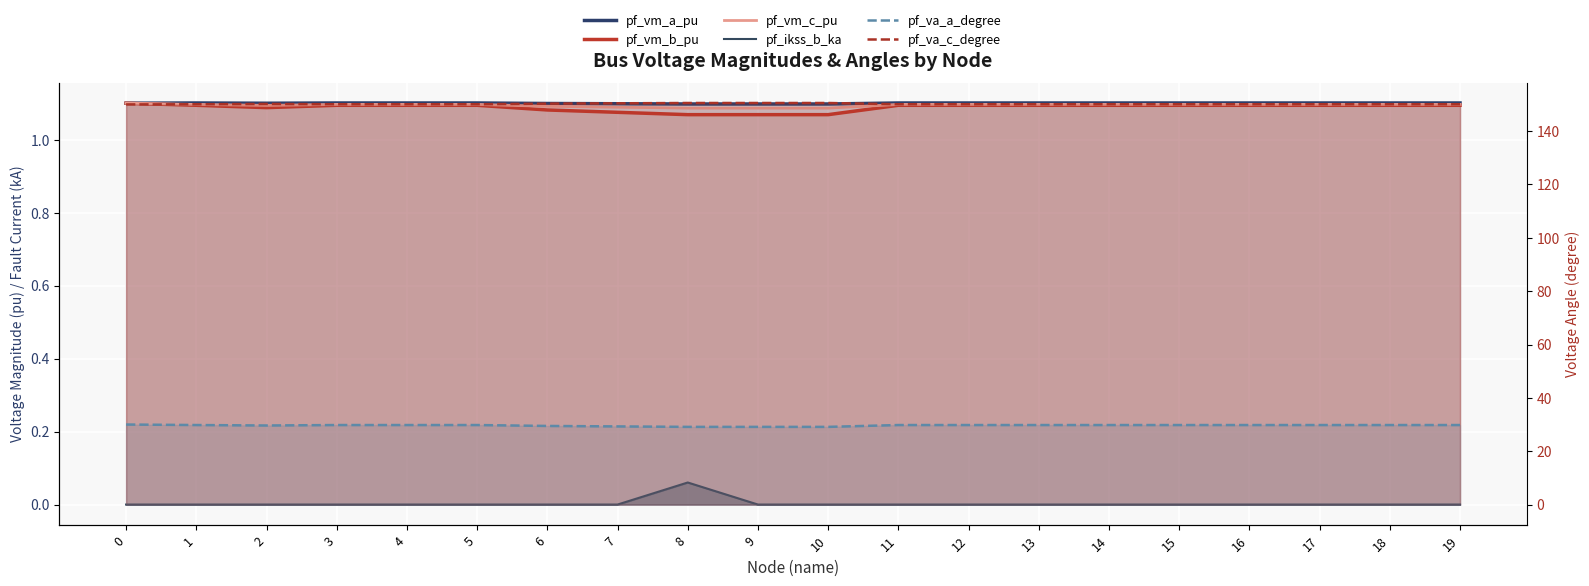

Between 17 and 15, which is larger?

15